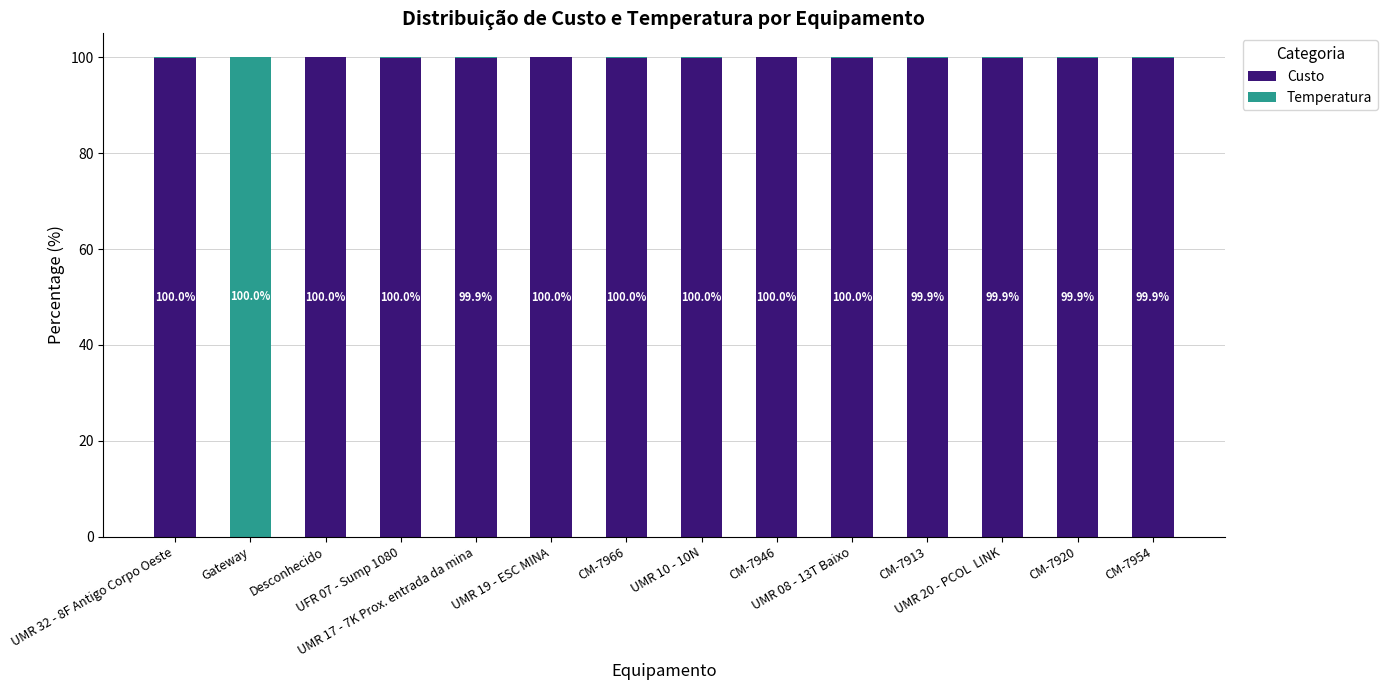

What is the sum of all Temperatura values?

100.7